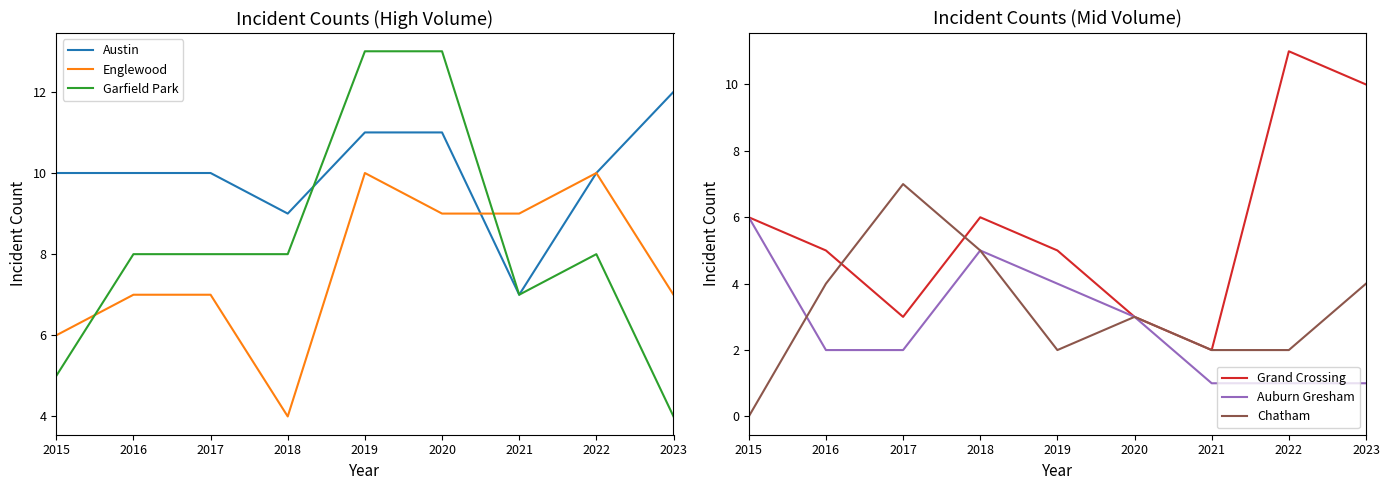

Between 2019 and 2023, which series saw the biggest shift?

Garfield Park